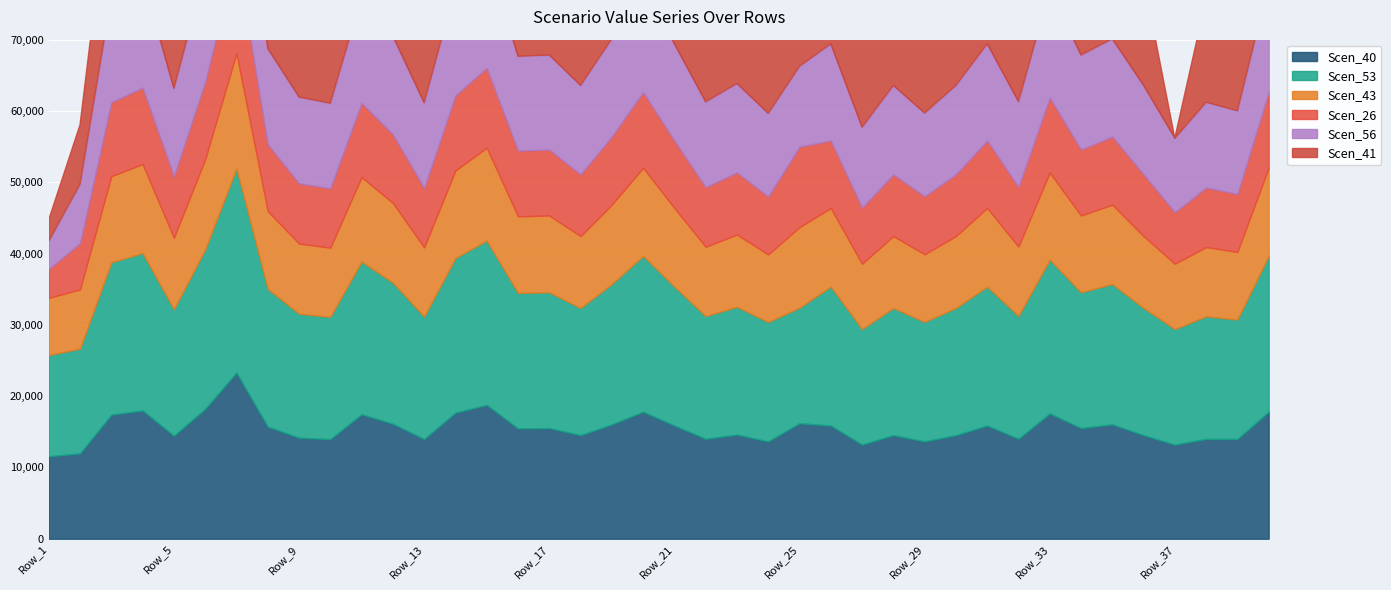

The Scen_40 series shows 15877.0 at Row_21. True or false?

True